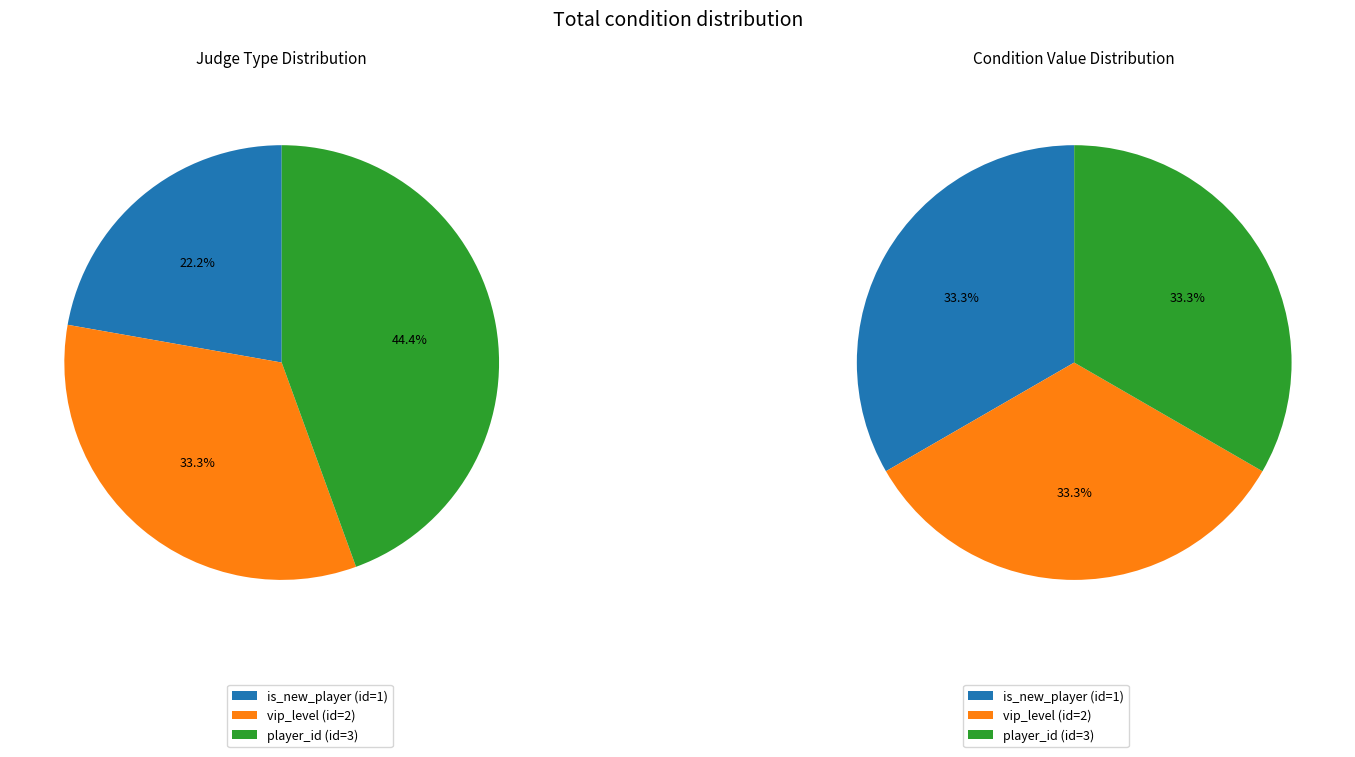

To the nearest percent, what is the average slice percentage?

33%